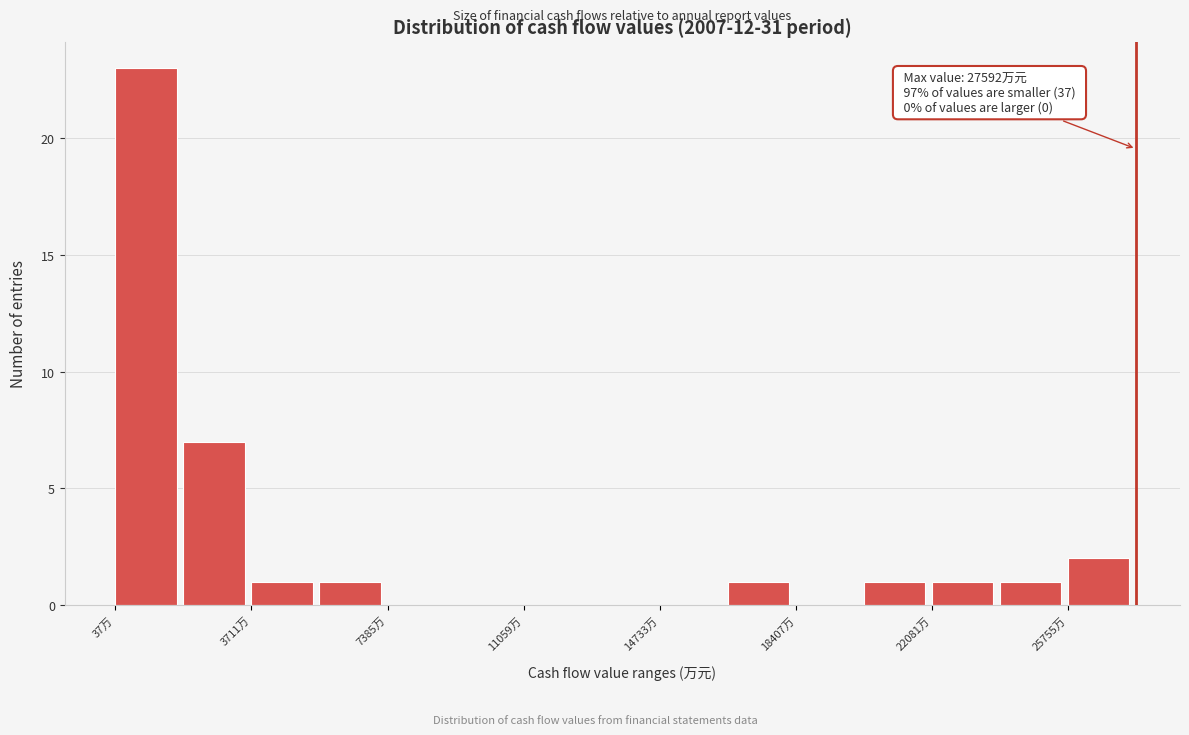

Read against the x-axis, roughly where is the centre of the tallest bar?

1000